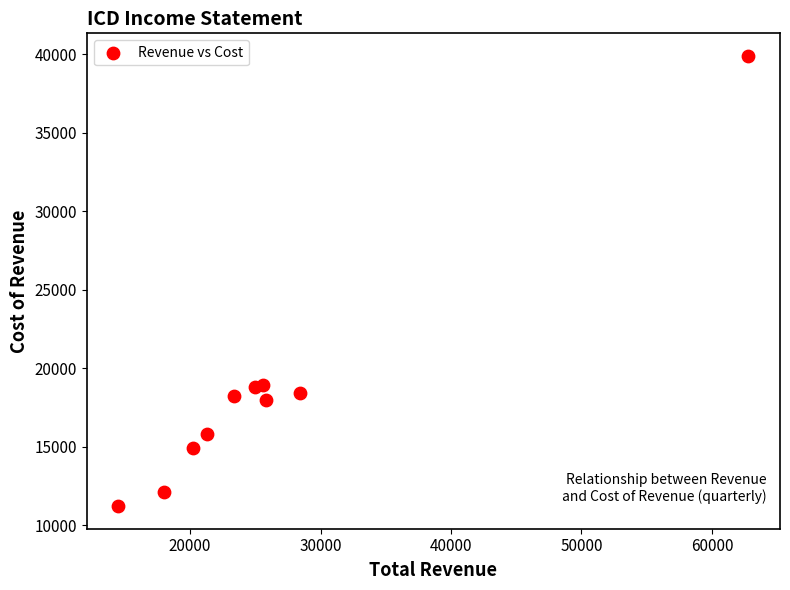

What is the average X value?

26500